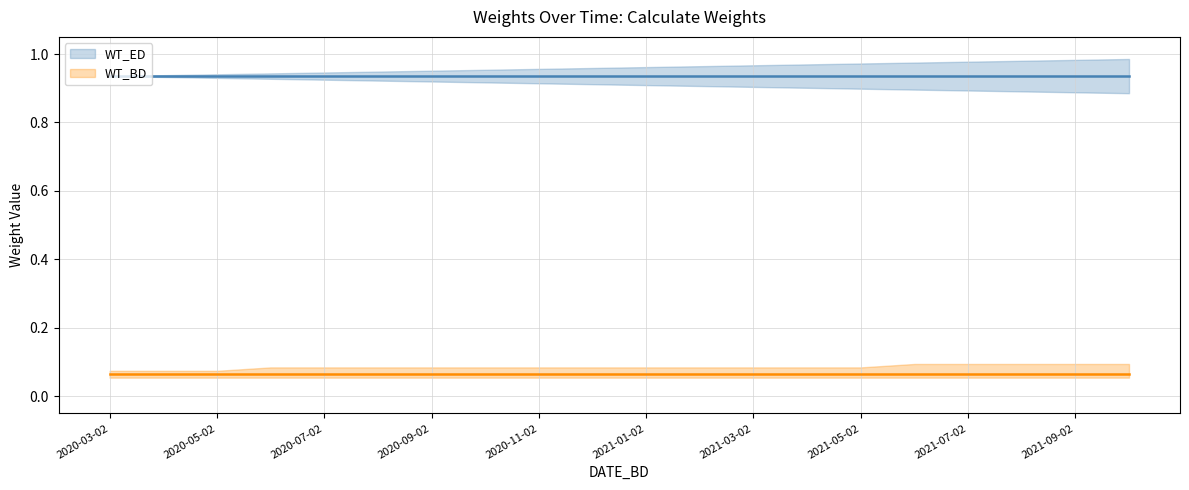

What is the label of the 8th point from the left?

2021-05-02